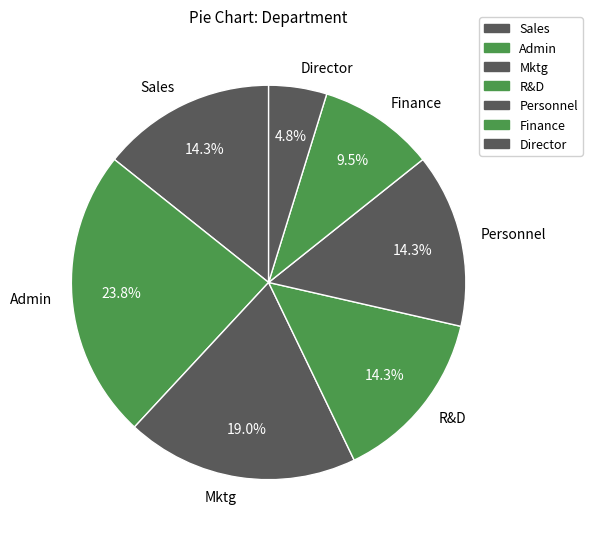

To the nearest percent, what is the combined percentage of Admin and Finance?

33%